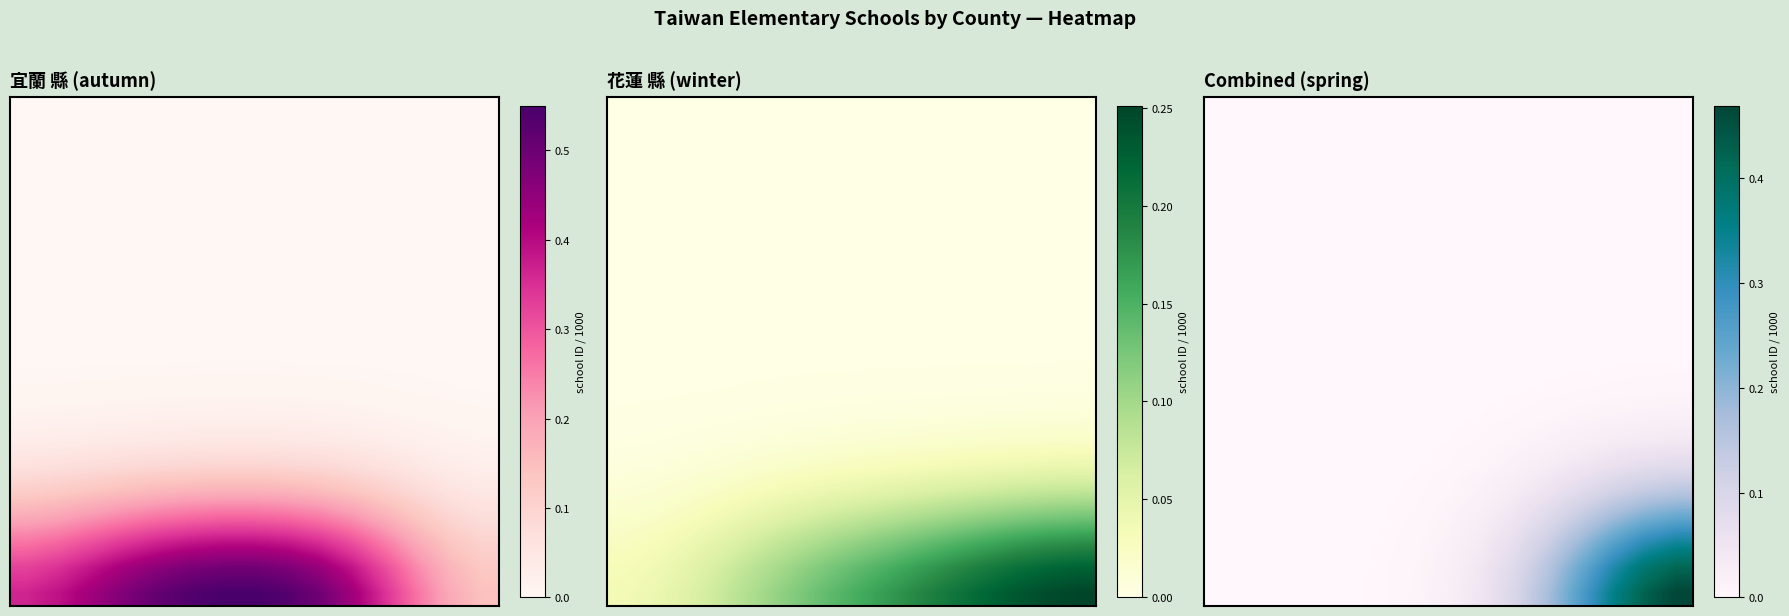

How many categories are shown in the chart?

15